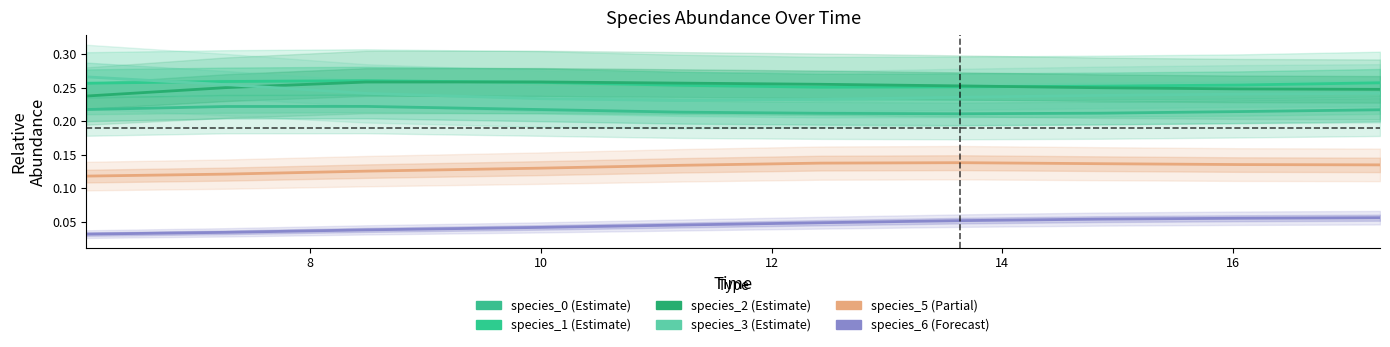

How many lines are shown in the chart?

6